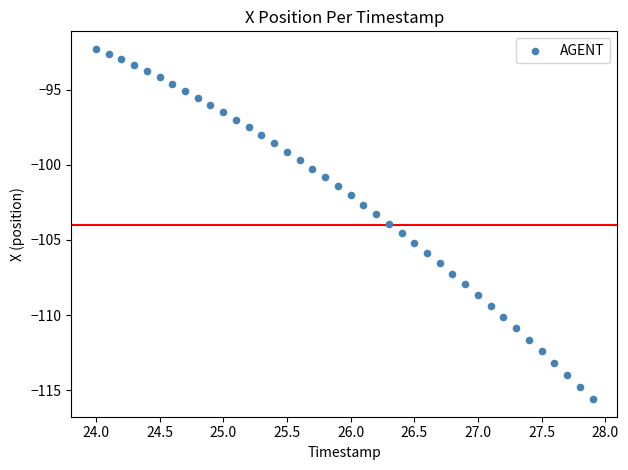

What is the range of X values (max minus min)?

3.9